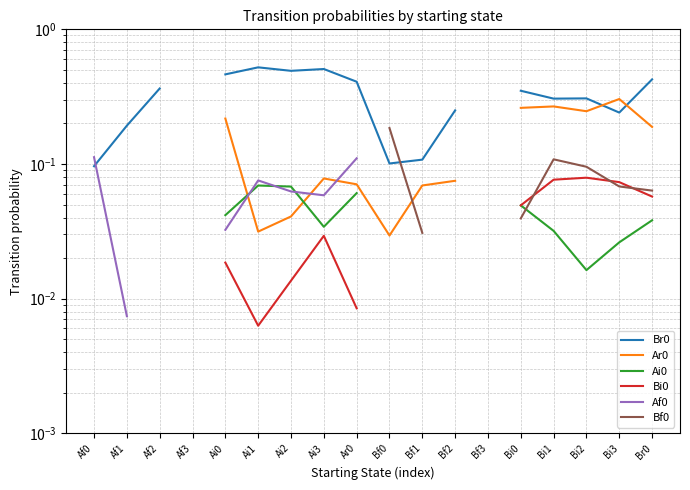

What are all the series names shown in the legend?

Br0, Ar0, Ai0, Bi0, Af0, Bf0